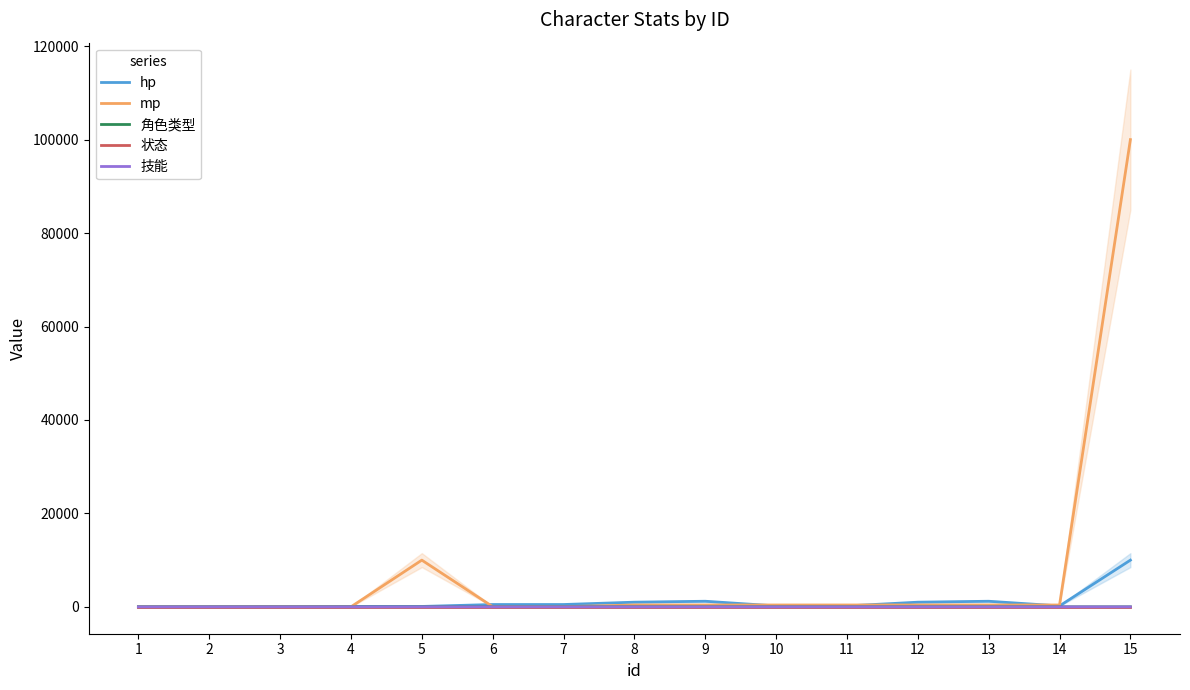

At which label does 状态 reach its peak?

1